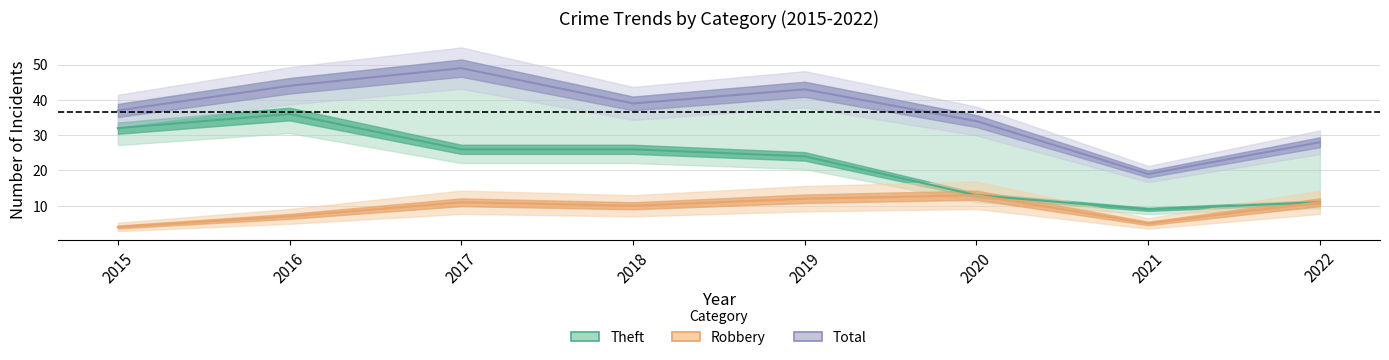

Rank the categories by Theft value from lowest to highest.

2021, 2022, 2020, 2019, 2017, 2018, 2015, 2016